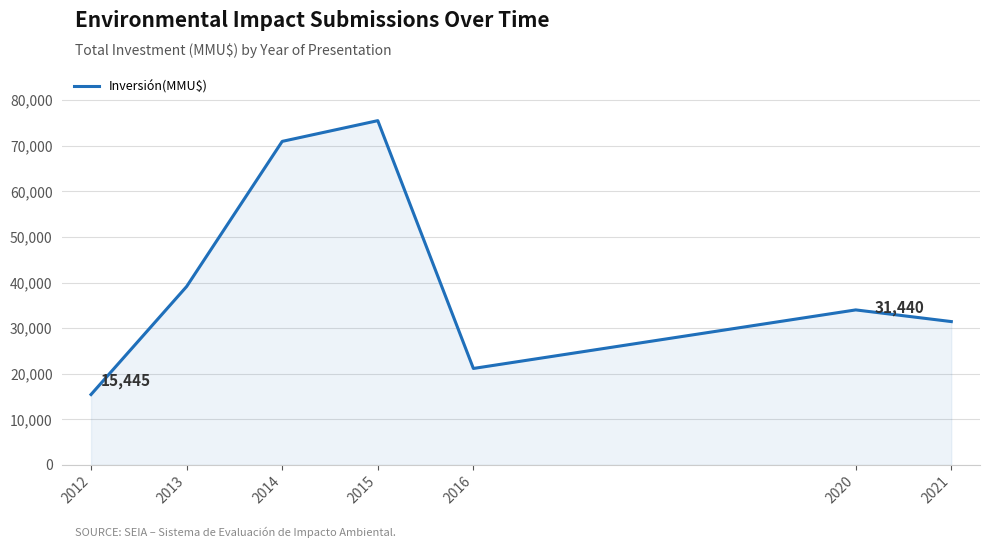

Reading right to left, extract all data points from this chart.

2021=31440	2020=34000	2016=21160	2015=75500	2014=70954	2013=39127	2012=15445